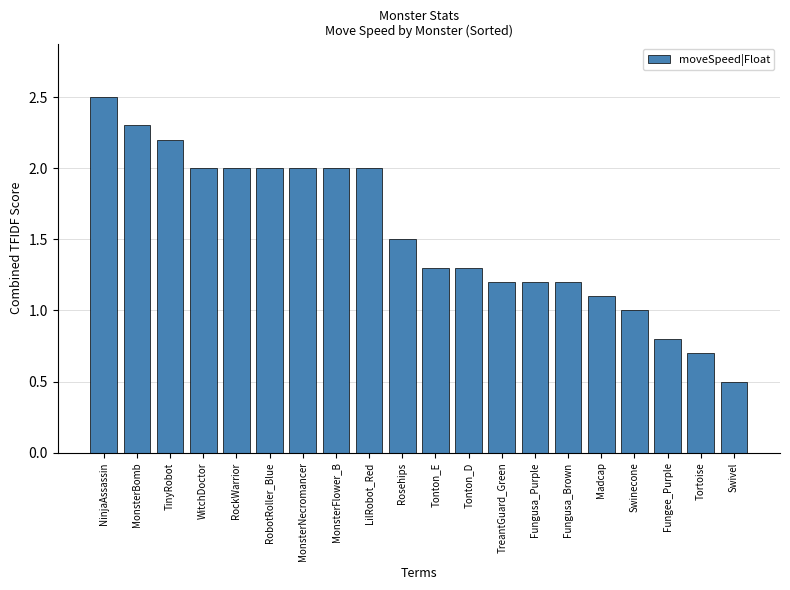

True or false: the data shows 0.8 at Fungee_Purple.

True